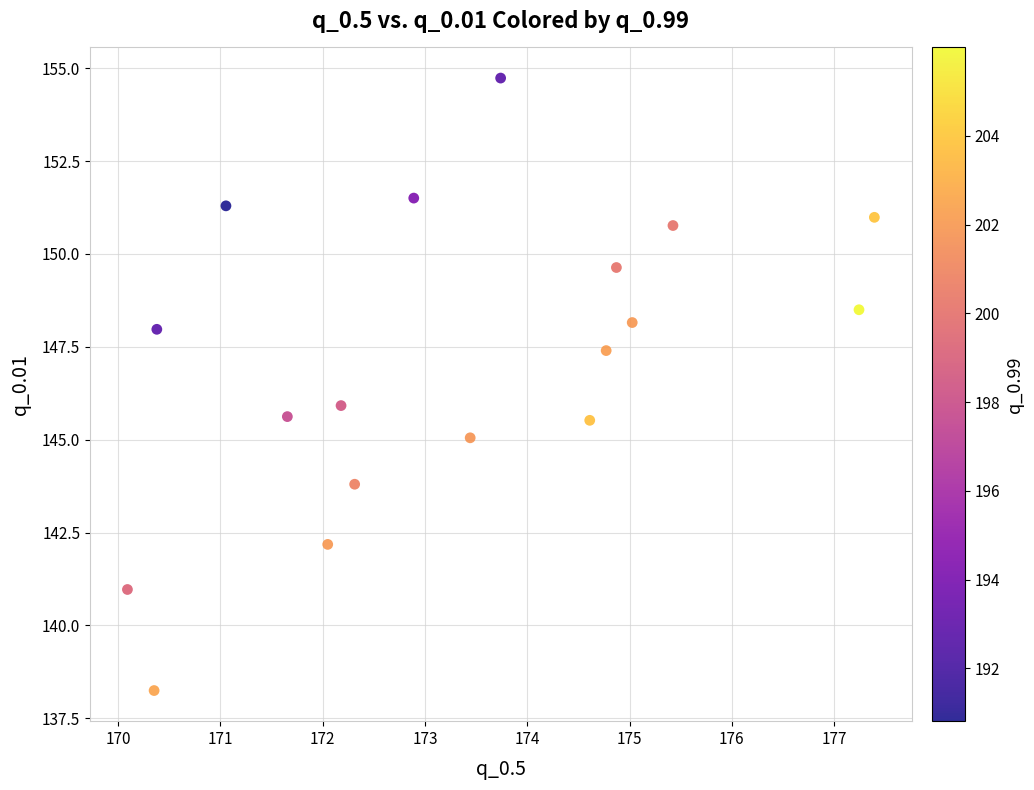

What is the range of X values (max minus min)?

7.3